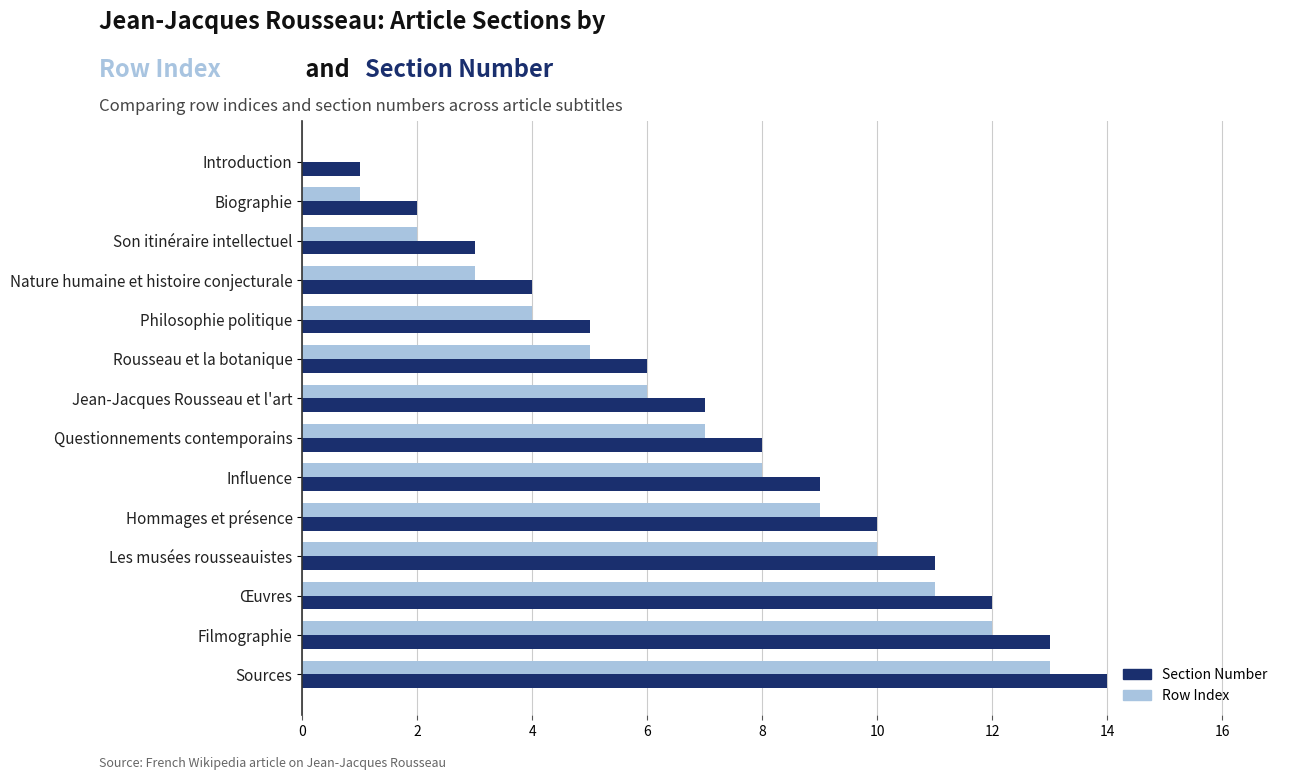

True or false: Section Number has a value of 11 at Les musées rousseauistes.

True